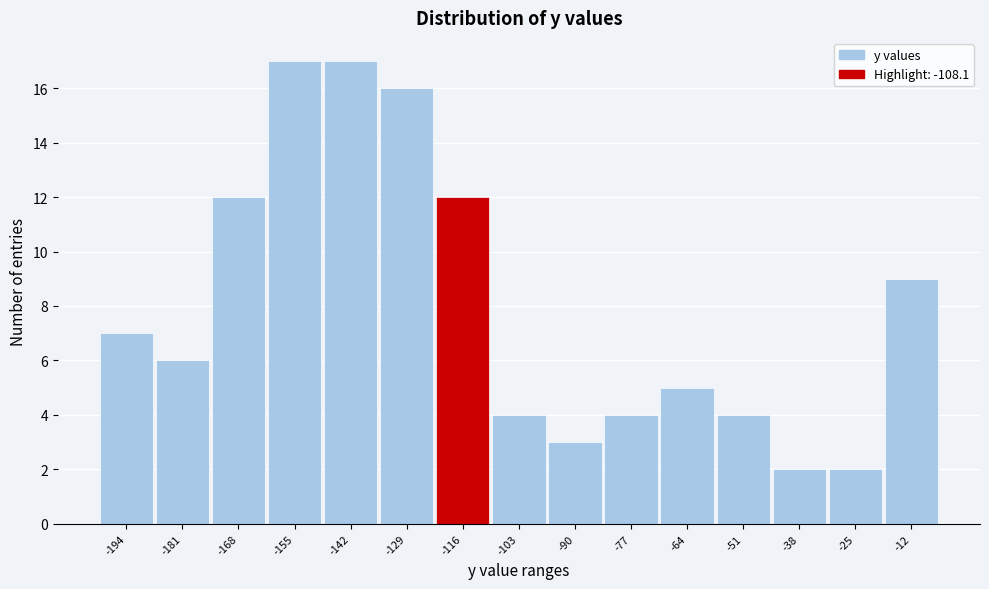

Reading right to left, extract all data points from this chart.

-12=9	-25=2	-38=2	-51=4	-64=5	-77=4	-90=3	-103=4	-116=12	-129=16	-142=17	-155=17	-168=12	-181=6	-194=7